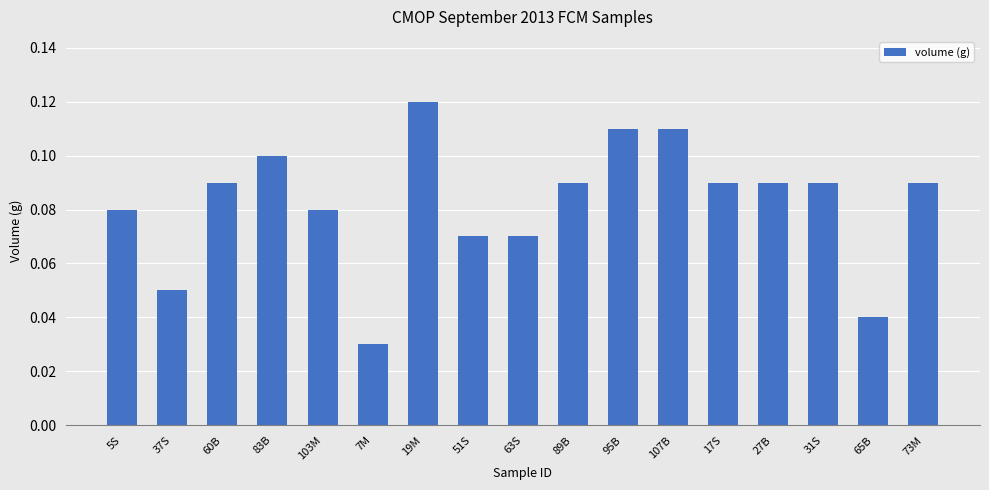

What is the sum of all values?

1.4